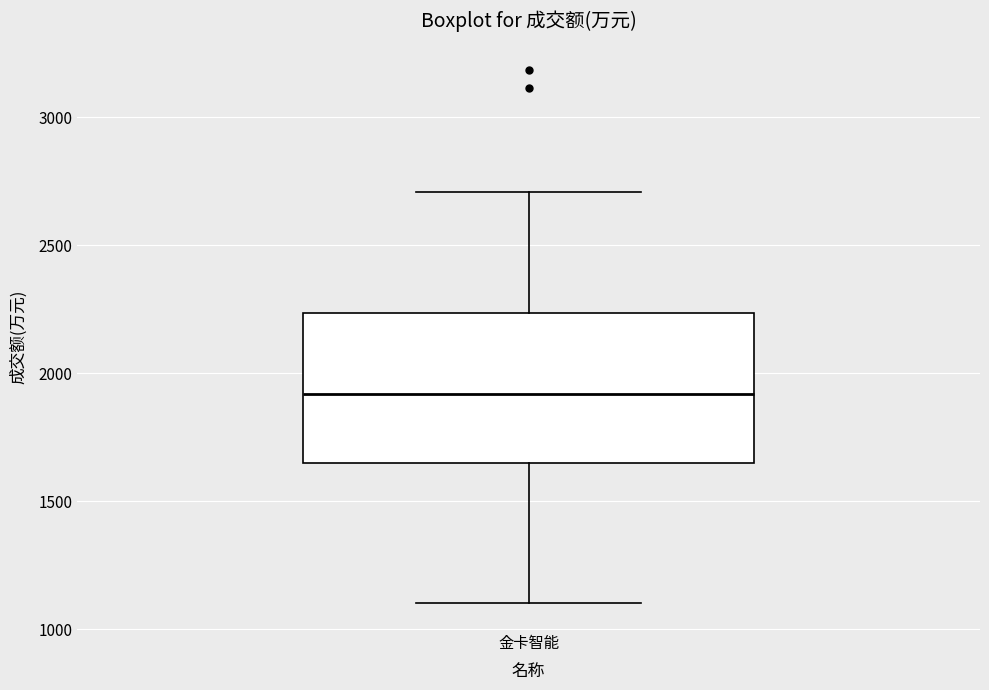

Read this box plot against the y-axis: the position of the median line, the range covered by the box, and the ends of both whiskers. The values are not printed on the chart, so give them approximately, as read against the axis.

median 1900, box 1650 to 2250, whiskers 1100 to 2700